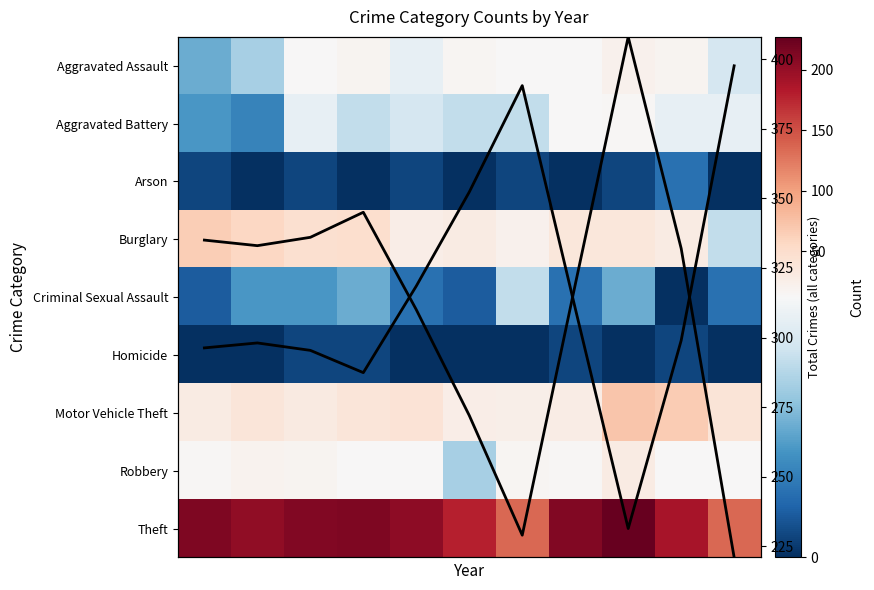

At how many categories does at least one series exceed 6?

11